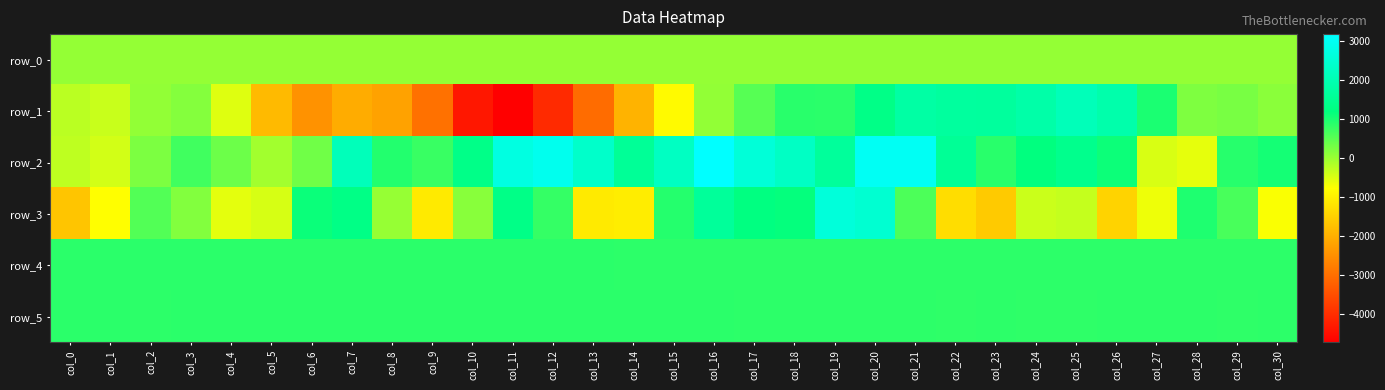

Reading left to right, transcribe all the data shown in this chart.

row_0: col_0=44.2	col_1=44.2	col_2=44.3	col_3=44.3	col_4=44.5	col_5=44.5	col_6=44.5	col_7=44.5	col_8=44.6	col_9=44.6	col_10=44.7	col_11=44.7	col_12=44.8	col_13=44.8	col_14=44.9	col_15=44.9	col_16=45.0	col_17=45.0	col_18=45.0	col_19=45.1	col_20=45.2	col_21=45.2	col_22=45.3	col_23=45.3	col_24=45.4	col_25=45.4	col_26=45.5	col_27=45.5	col_28=45.6	col_29=45.6	col_30=45.6
row_1: col_0=-246.0	col_1=-358.0	col_2=54.0	col_3=165.0	col_4=-525.0	col_5=-1844.0	col_6=-2455.0	col_7=-2053.0	col_8=-2202.0	col_9=-2965.0	col_10=-4352.0	col_11=-4731.0	col_12=-4066.0	col_13=-3038.0	col_14=-1939.0	col_15=-849.0	col_16=64.0	col_17=530.0	col_18=885.0	col_19=860.0	col_20=1308.0	col_21=1754.0	col_22=1662.0	col_23=1656.0	col_24=1817.0	col_25=2087.0	col_26=1868.0	col_27=989.0	col_28=223.0	col_29=267.0	col_30=119.0
row_2: col_0=-271.0	col_1=-440.0	col_2=232.0	col_3=690.0	col_4=354.0	col_5=-56.0	col_6=317.0	col_7=2095.0	col_8=932.0	col_9=759.0	col_10=1328.0	col_11=2695.0	col_12=2895.0	col_13=2350.0	col_14=1552.0	col_15=2224.0	col_16=3171.0	col_17=2556.0	col_18=2248.0	col_19=1617.0	col_20=2995.0	col_21=3000.0	col_22=1537.0	col_23=886.0	col_24=1183.0	col_25=1403.0	col_26=1096.0	col_27=-486.0	col_28=-589.0	col_29=901.0	col_30=1041.0
row_3: col_0=-1662.0	col_1=-786.0	col_2=552.0	col_3=178.0	col_4=-575.0	col_5=-467.0	col_6=1105.0	col_7=1302.0	col_8=32.0	col_9=-1094.0	col_10=140.0	col_11=1309.0	col_12=782.0	col_13=-1094.0	col_14=-1056.0	col_15=903.0	col_16=1611.0	col_17=1217.0	col_18=1155.0	col_19=2593.0	col_20=2447.0	col_21=597.0	col_22=-1299.0	col_23=-1594.0	col_24=-373.0	col_25=-321.0	col_26=-1456.0	col_27=-653.0	col_28=958.0	col_29=636.0	col_30=-743.0
row_4: col_0=867.0	col_1=866.0	col_2=859.0	col_3=859.0	col_4=860.0	col_5=861.0	col_6=862.0	col_7=857.0	col_8=862.0	col_9=864.0	col_10=861.0	col_11=859.0	col_12=859.0	col_13=862.0	col_14=853.0	col_15=855.0	col_16=848.0	col_17=847.0	col_18=850.0	col_19=843.0	col_20=844.0	col_21=848.0	col_22=845.0	col_23=848.0	col_24=849.0	col_25=846.0	col_26=843.0	col_27=846.0	col_28=851.0	col_29=848.0	col_30=850.0
row_5: col_0=864.0	col_1=867.0	col_2=855.0	col_3=867.0	col_4=863.0	col_5=863.0	col_6=861.0	col_7=859.0	col_8=863.0	col_9=863.0	col_10=862.0	col_11=863.0	col_12=864.0	col_13=864.0	col_14=860.0	col_15=859.0	col_16=856.0	col_17=853.0	col_18=850.0	col_19=848.0	col_20=844.0	col_21=842.0	col_22=838.0	col_23=842.0	col_24=840.0	col_25=837.0	col_26=843.0	col_27=845.0	col_28=841.0	col_29=840.0	col_30=844.0